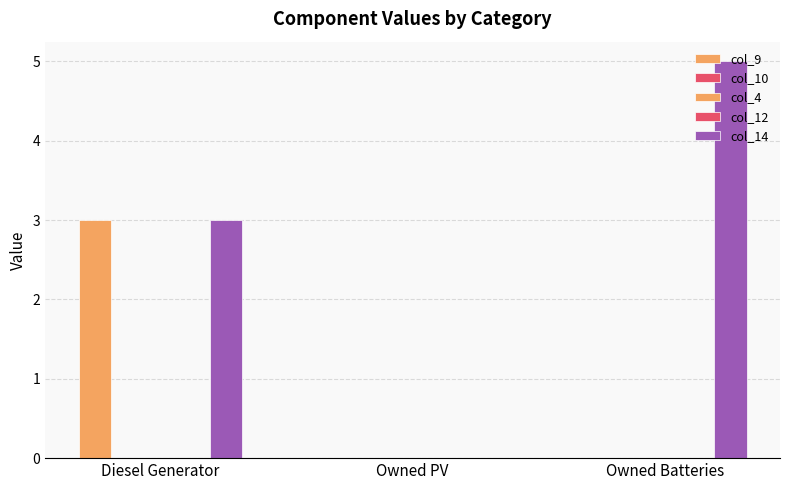

How many distinct data groups are displayed?

5